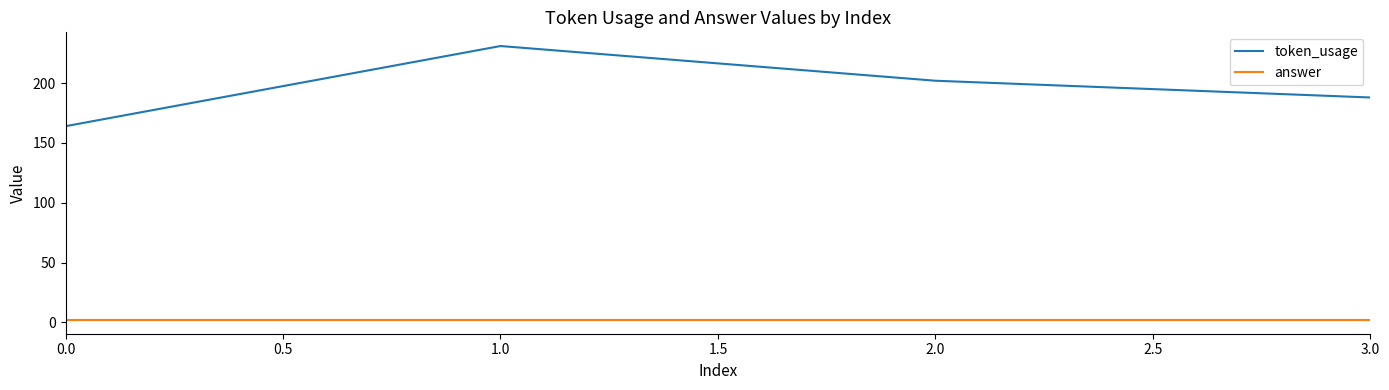

At how many categories does at least one series exceed 126?

4